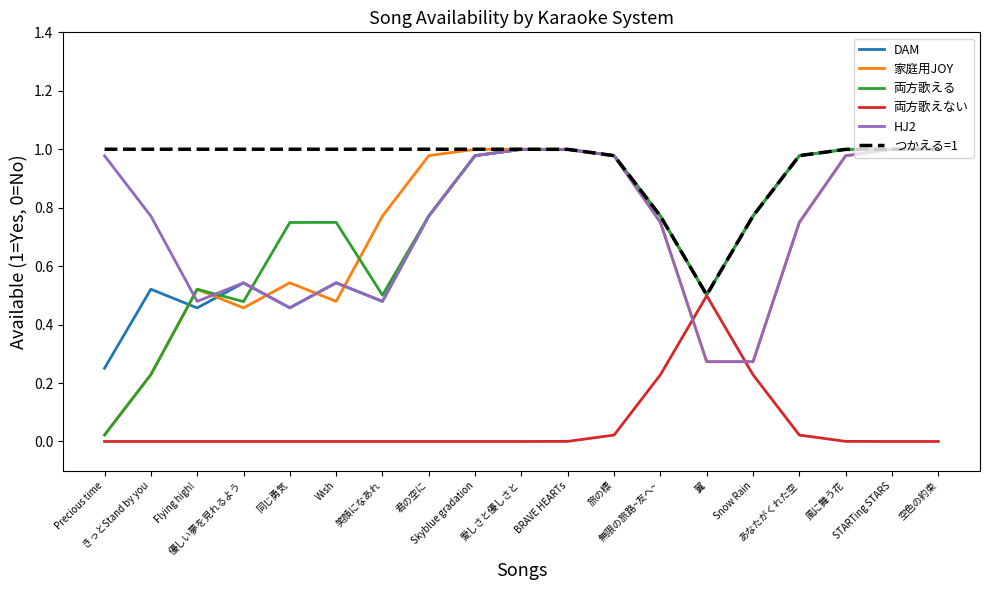

What is the total value across all series at Wish?

3.3